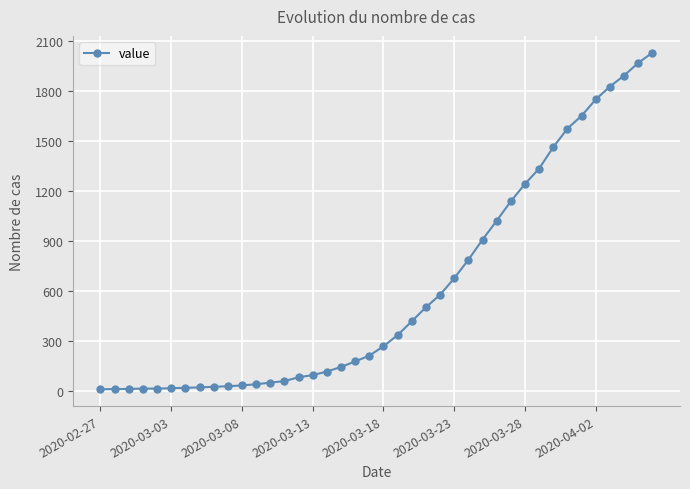

What is the difference between the maximum and minimum values?

2019